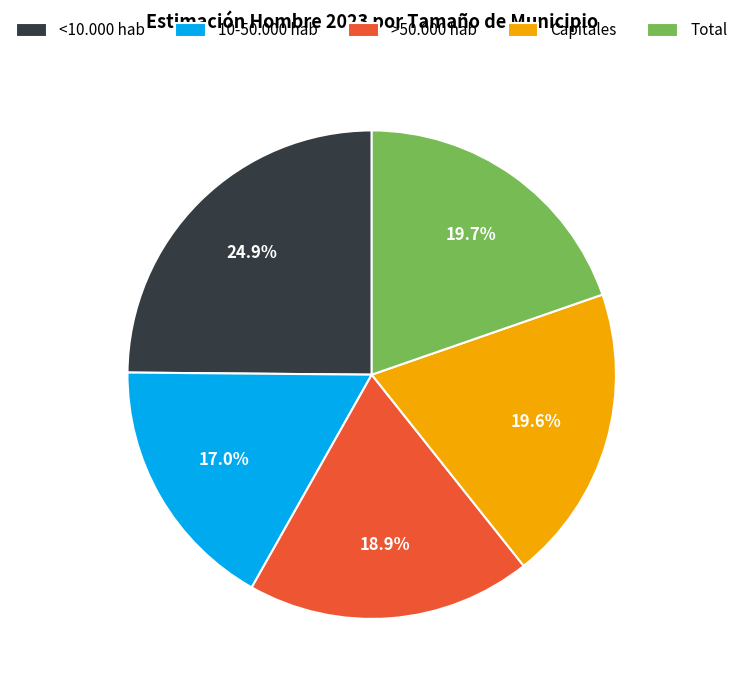

The Capitales slice represents 20% of the pie. True or false?

True